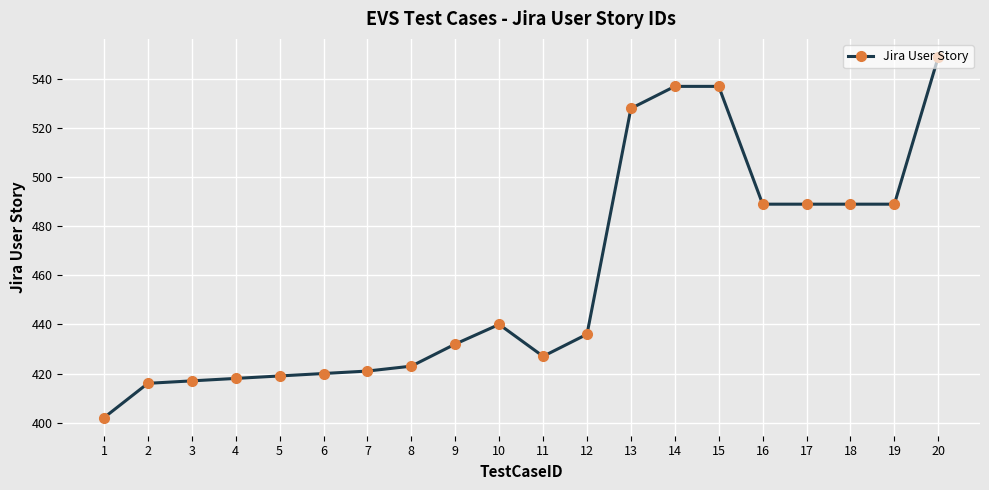

How many data points does each series have?

20